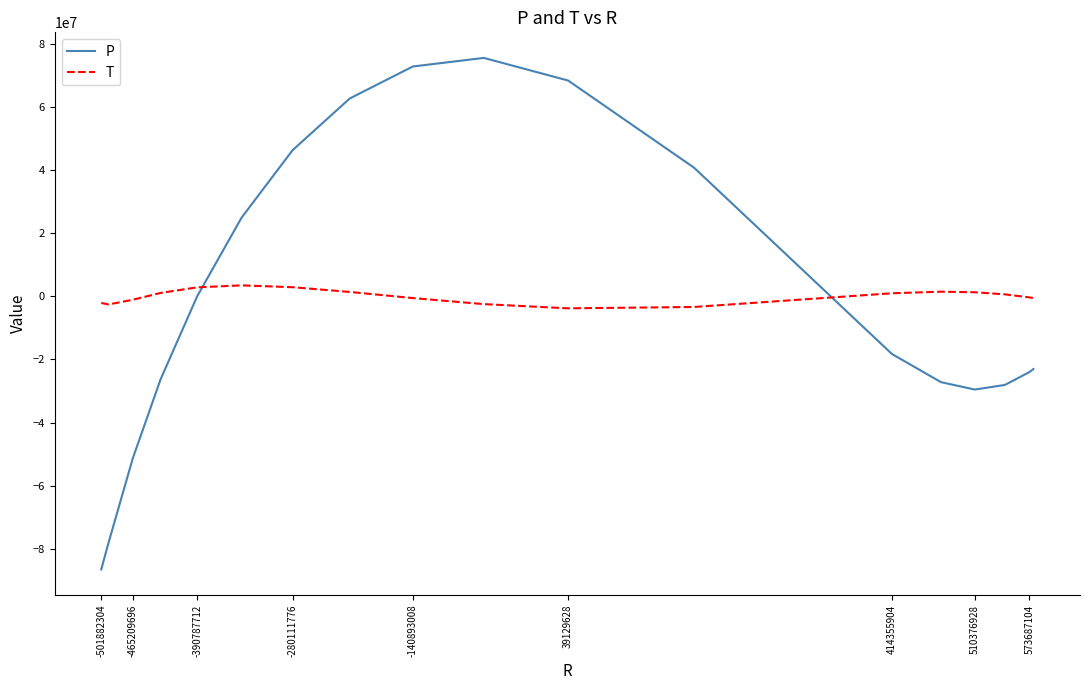

How many times do T and P cross each other?

2